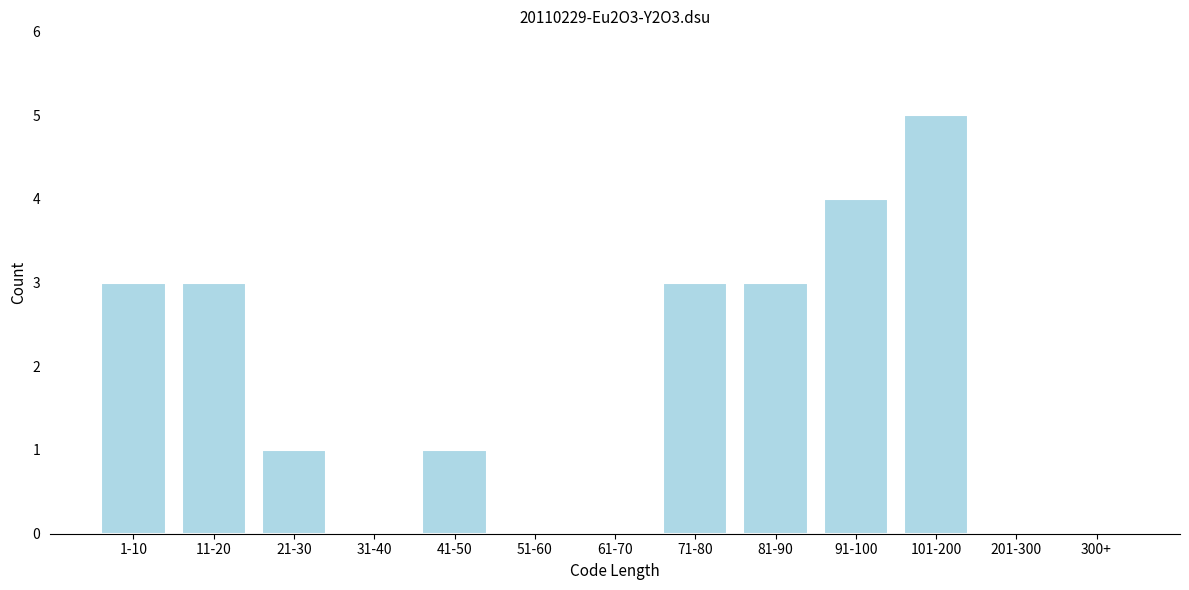

Reading left to right, transcribe all the data shown in this chart.

1-10=3	11-20=3	21-30=1	31-40=0	41-50=1	51-60=0	61-70=0	71-80=3	81-90=3	91-100=4	101-200=5	201-300=0	300+=0